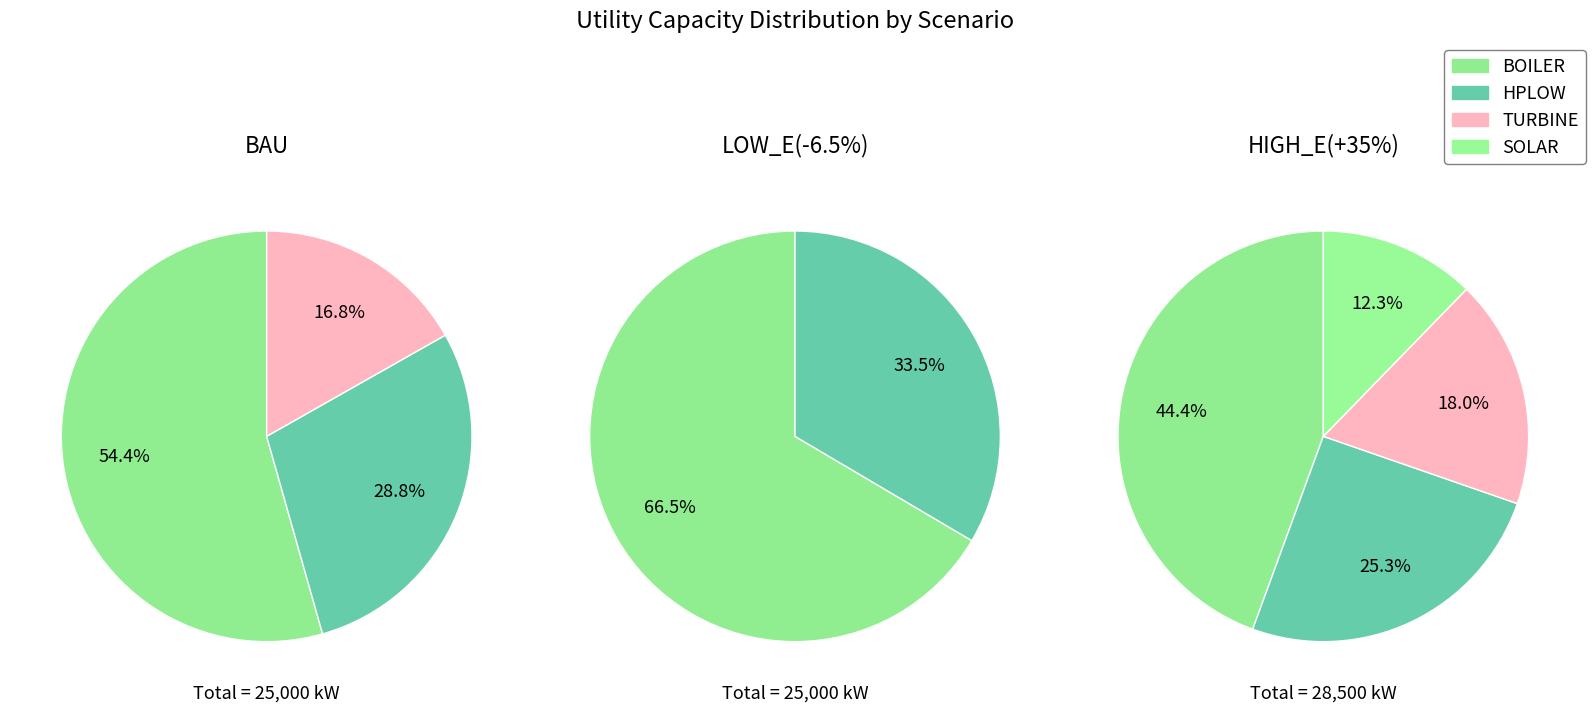

Between SOLAR and BOILER, which is larger?

BOILER